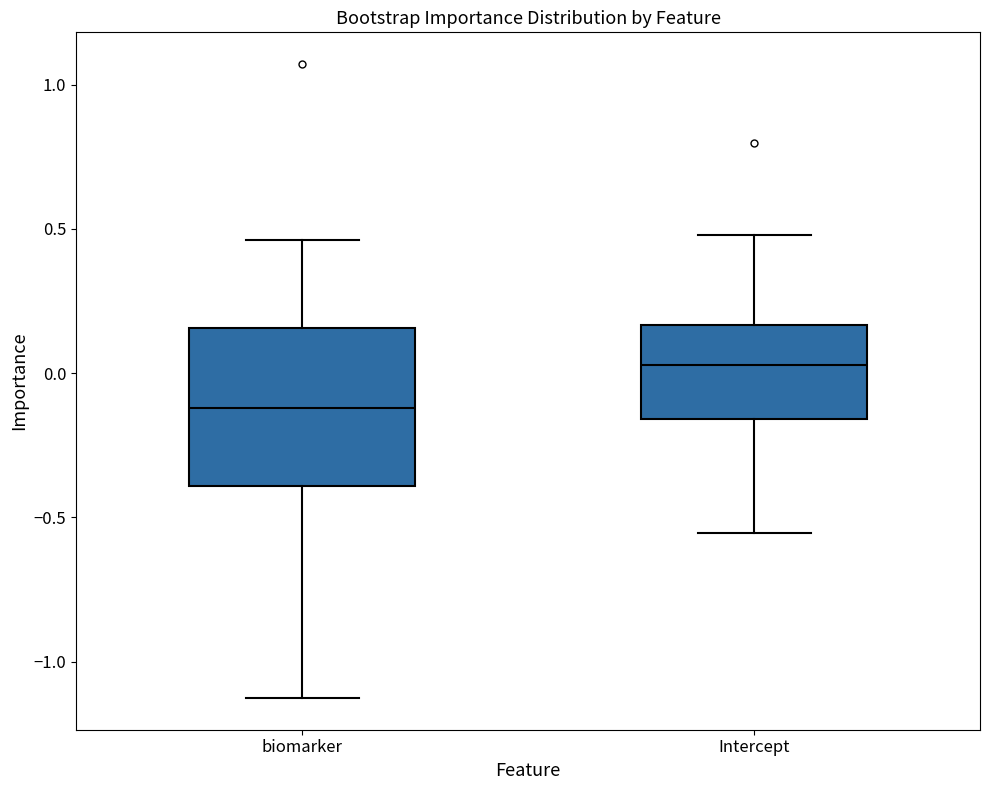

Which box is the tallest, from its lower edge to its upper edge?

biomarker